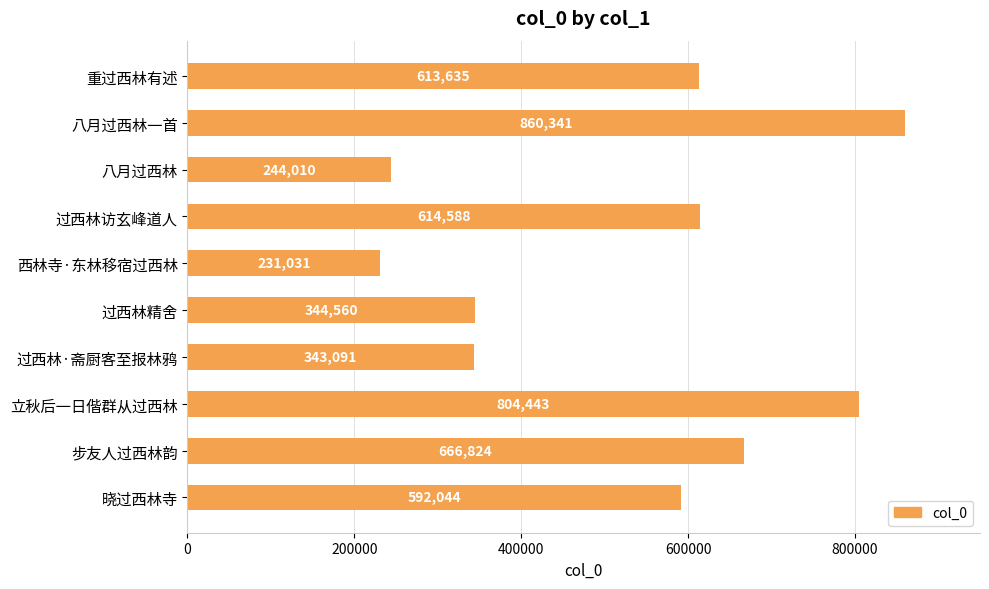

How many data points does each series have?

10